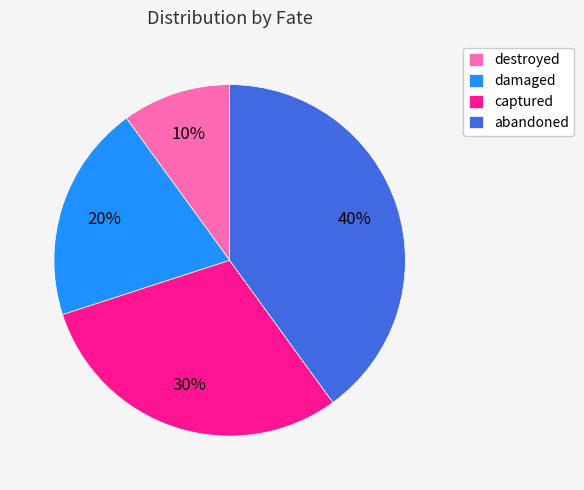

Do captured and abandoned together represent more than half of the pie?

Yes